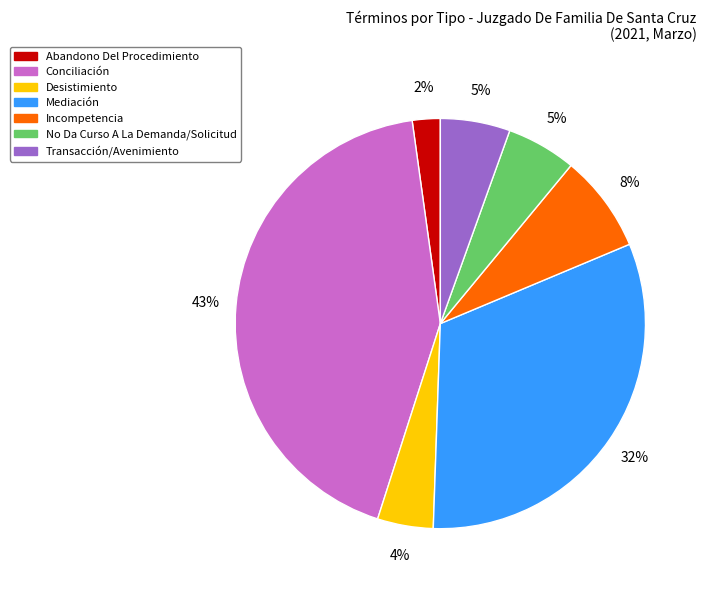

To the nearest percent, what is the average slice percentage?

14%